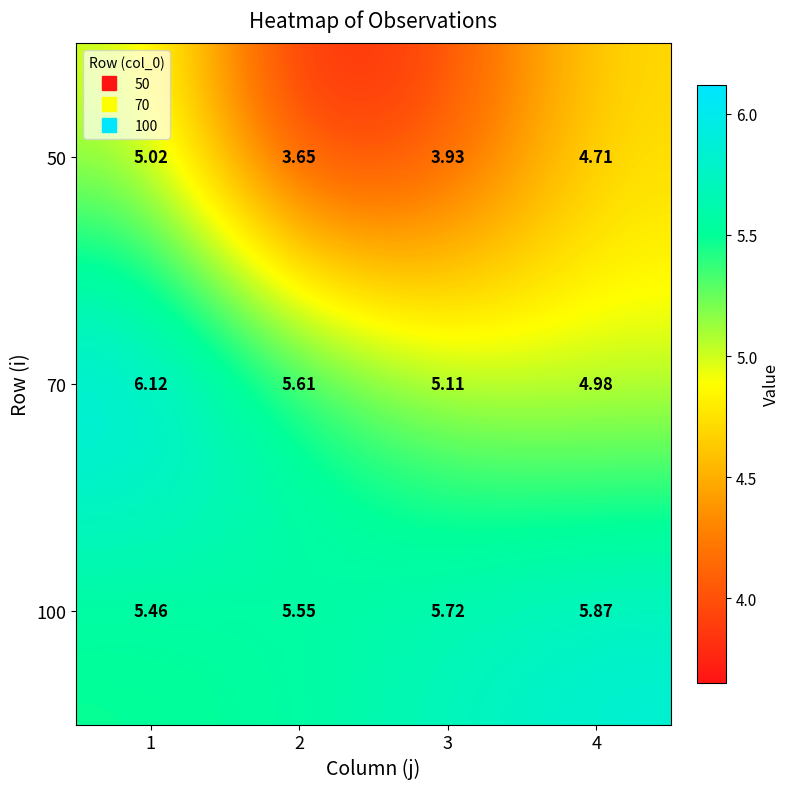

Is the value of 50 at 1 greater than the value of 100 at 3?

No